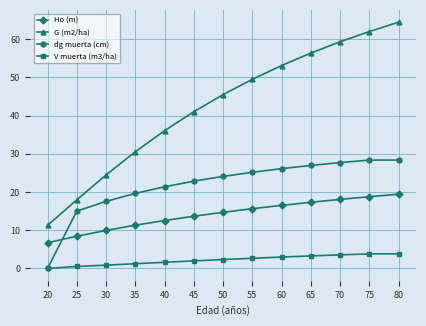

How many lines are shown in the chart?

4